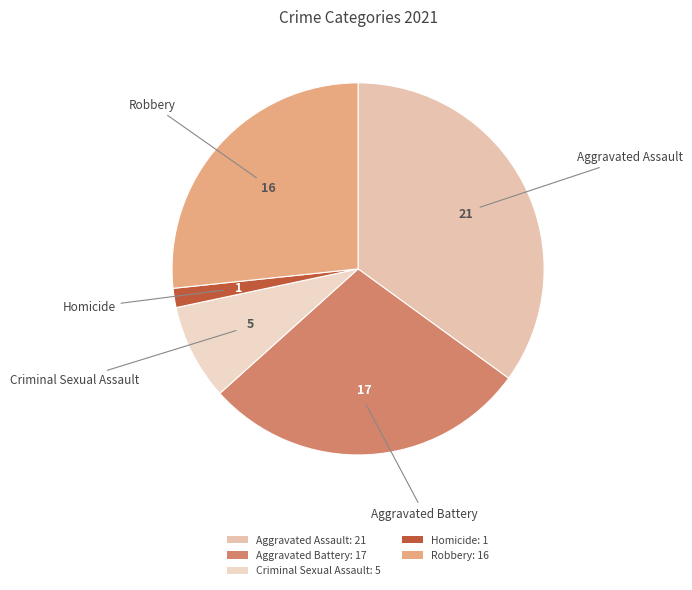

Approximately how many times larger is the value at Criminal Sexual Assault compared to Homicide?

5.0